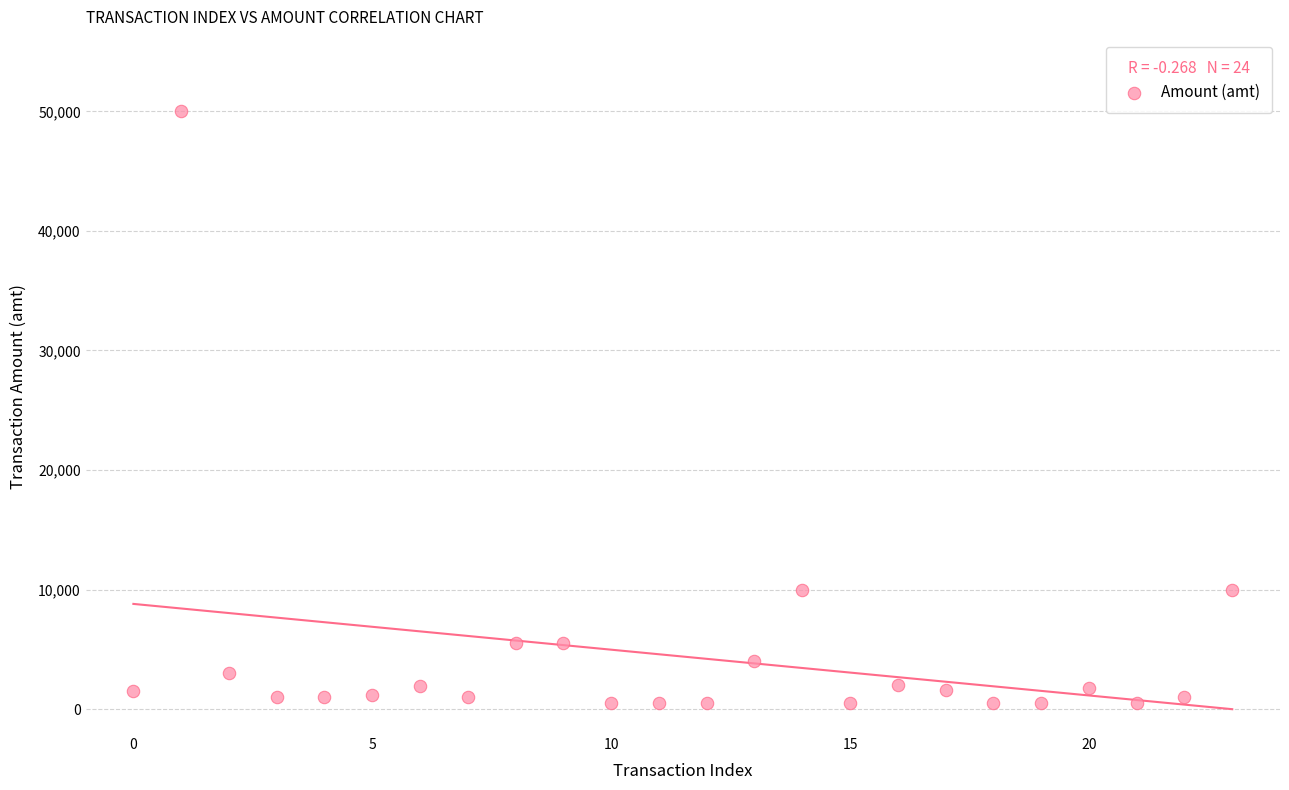

What is the range of Y values (max minus min)?

49502.5